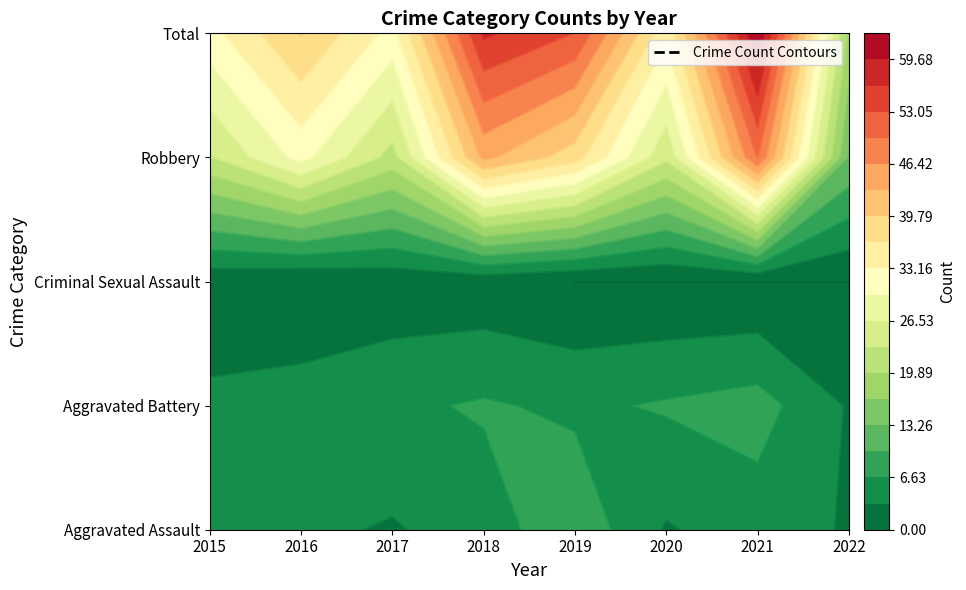

At how many categories does at least one series exceed 1?

8